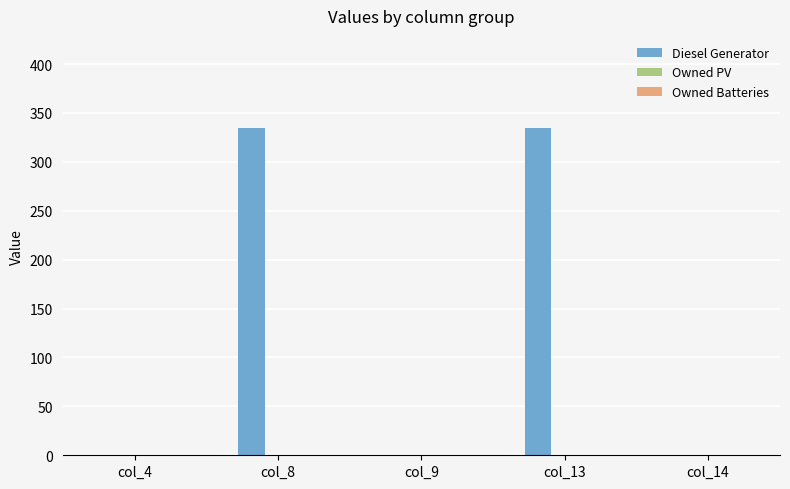

The value at col_14 is -137. True or false?

False